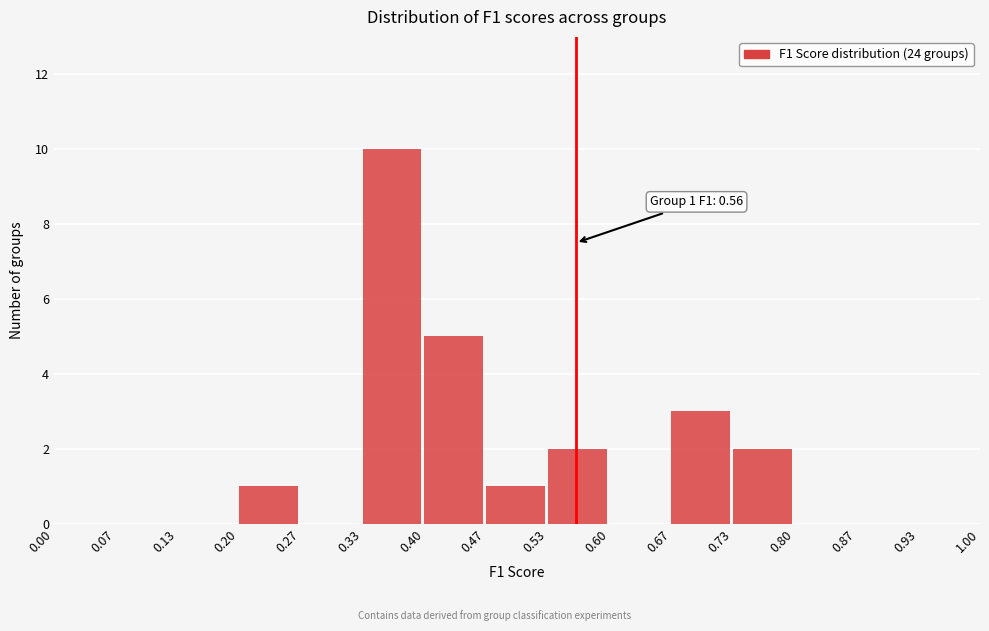

Over which range of the x-axis is the bar tallest?

0.33 to 0.40